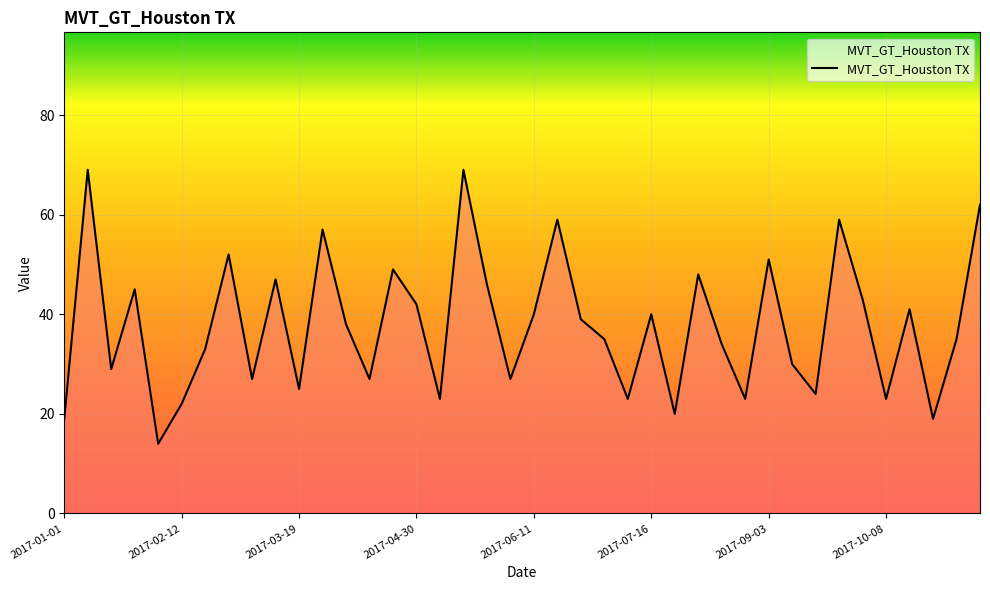

What is the greatest value displayed?

69